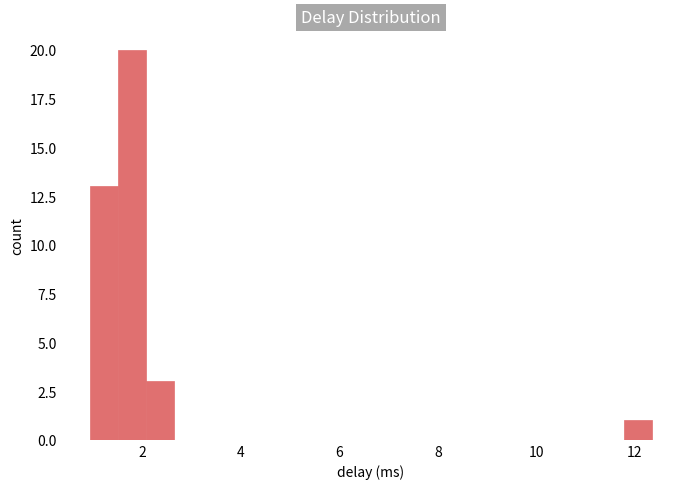

Around what value on the x-axis is the tallest bar? Give the approximate position of its centre, as read against the axis.

1.8